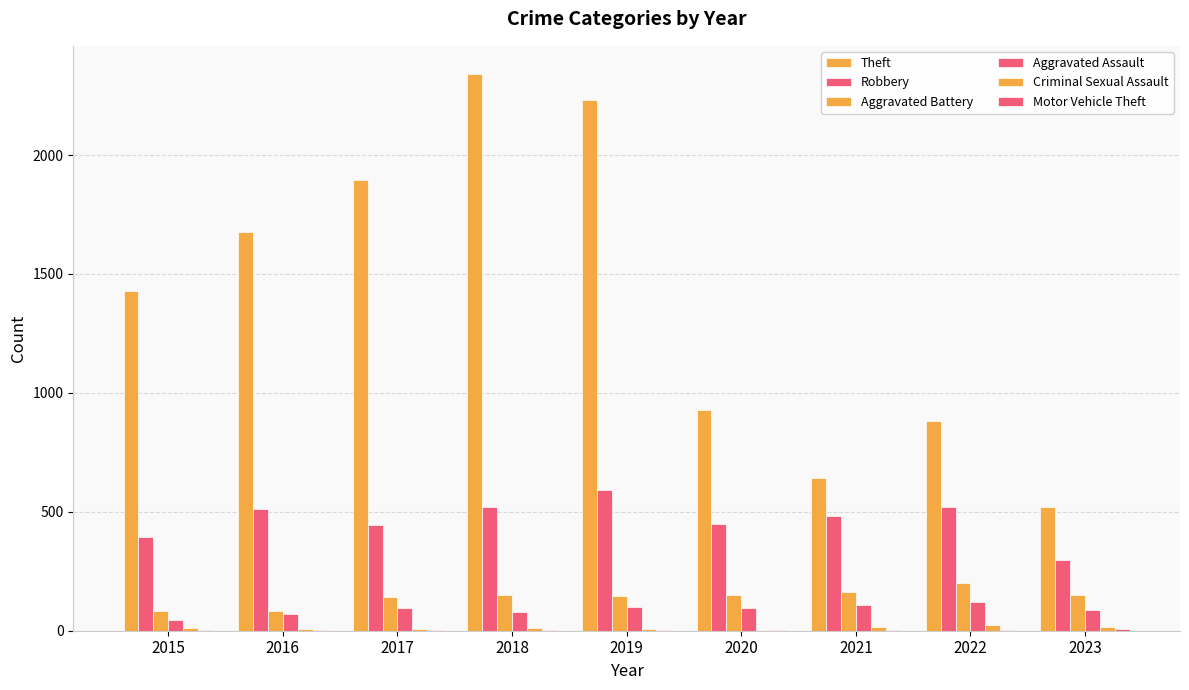

How many categories are shown in the chart?

9